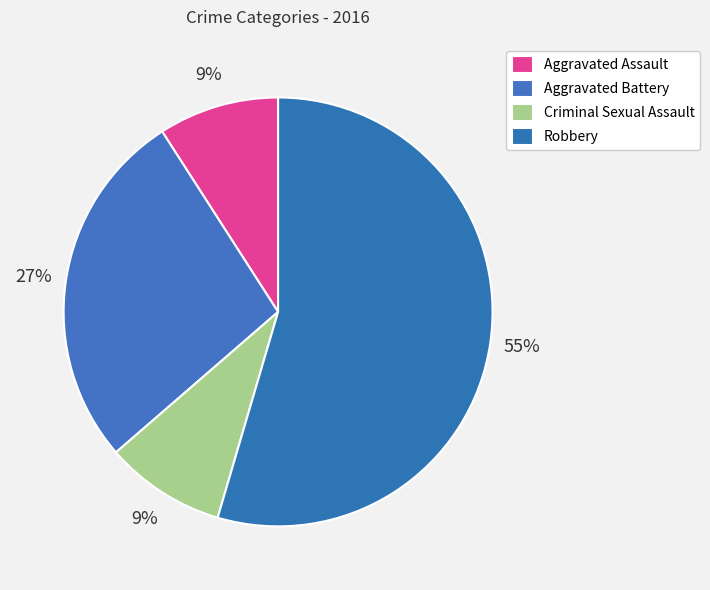

What percentage is the Criminal Sexual Assault slice, to the nearest percent?

9%